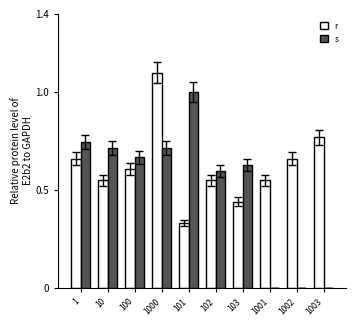

At which category is the sum across all series the highest?

1000